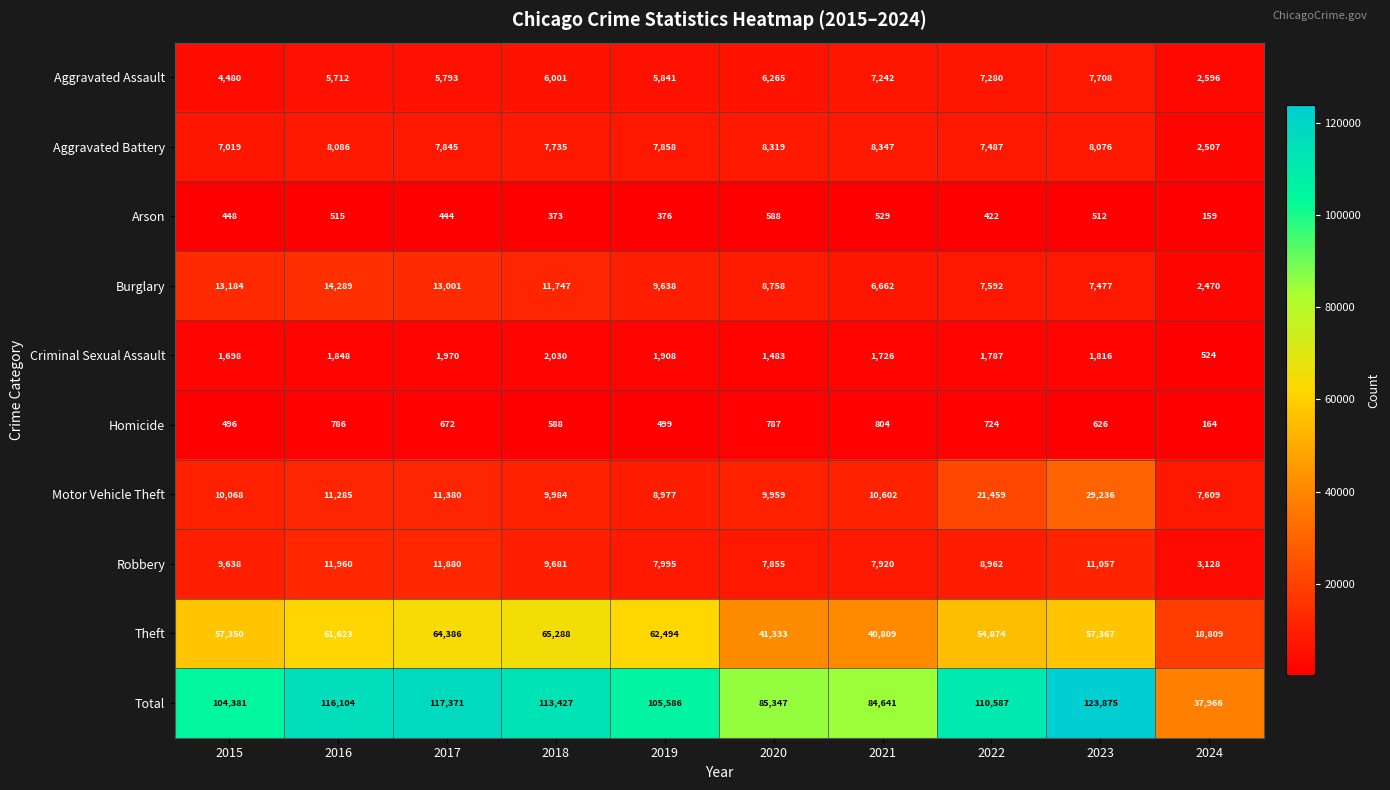

What is the total value across all series at 2016?

232208